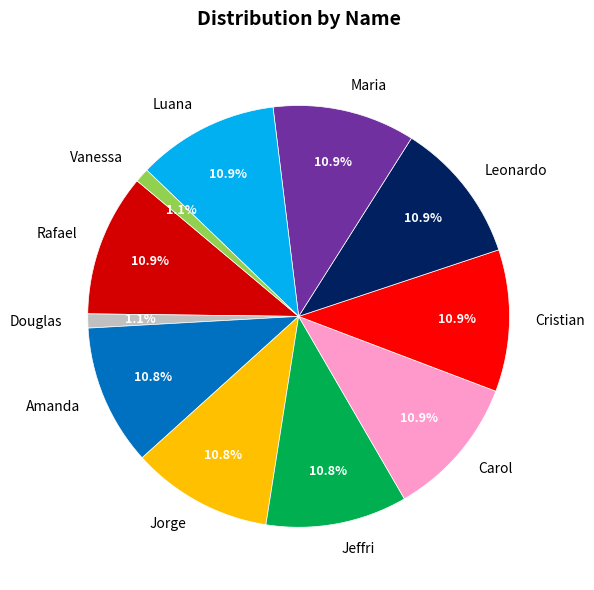

Between Leonardo and Douglas, which is larger?

Leonardo